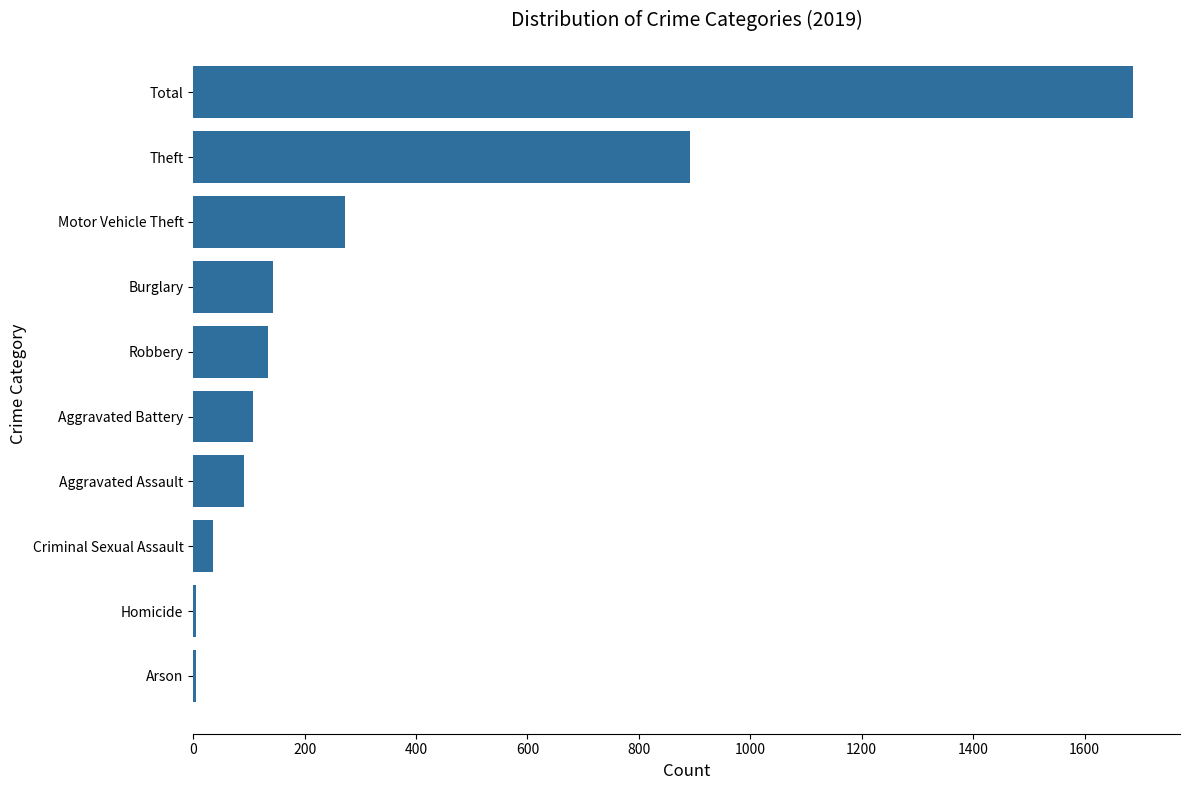

What is the maximum value shown in the chart?

1687